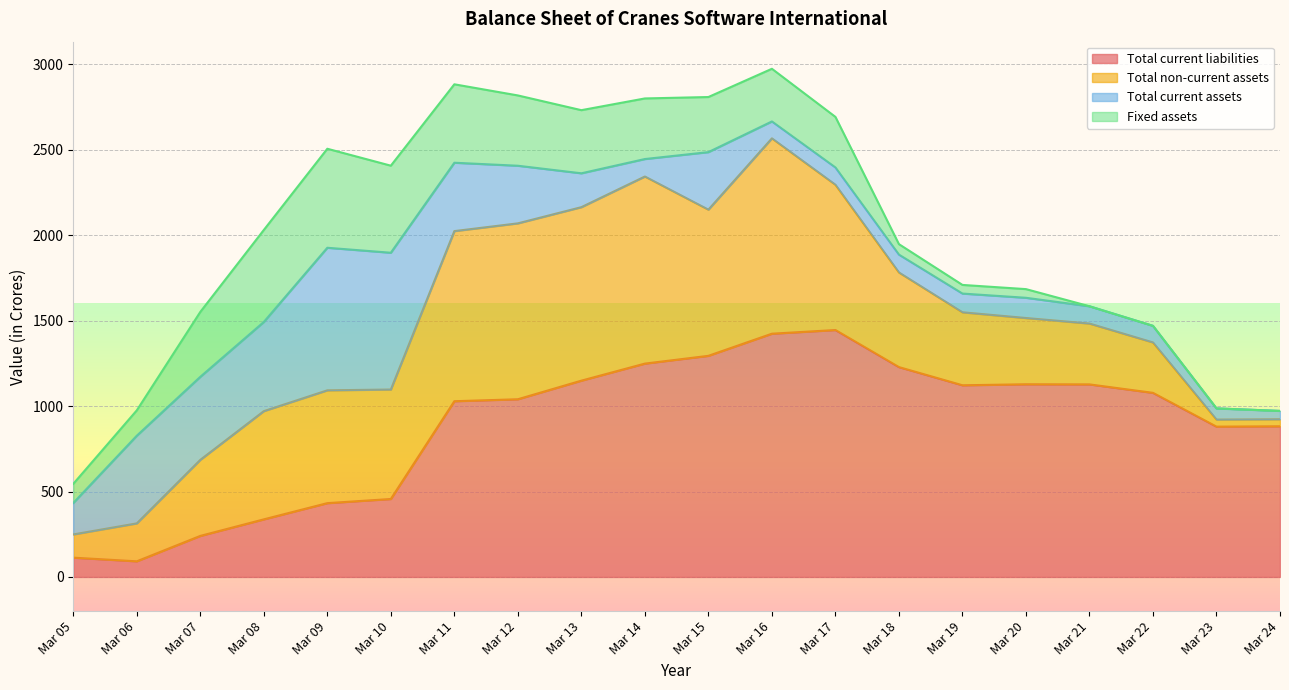

True or false: Total assets and Fixed assets cross at least once.

False